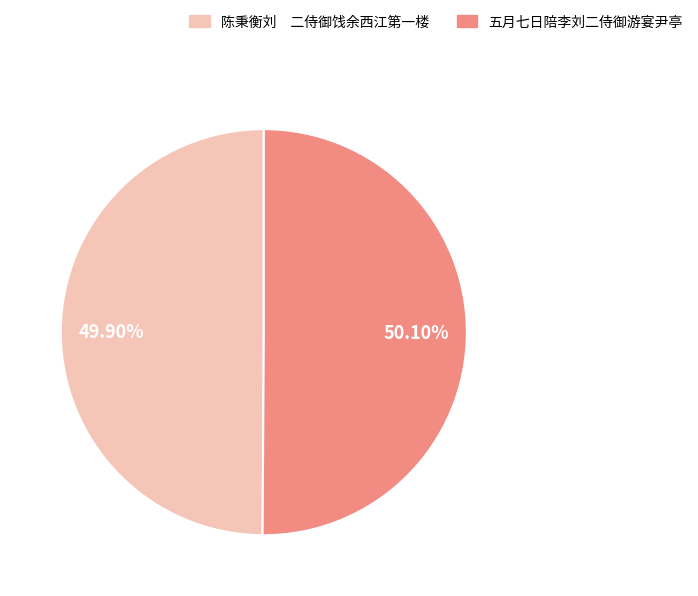

The 五月七日陪李刘二侍御游宴尹亭 slice represents 61% of the pie. True or false?

False